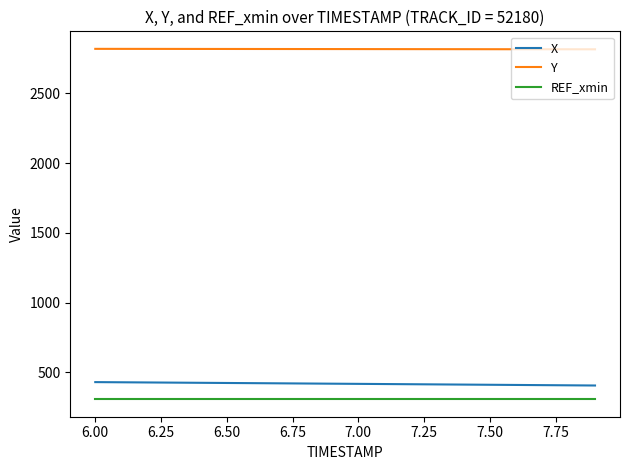

True or false: Y and X intersect in this chart.

False